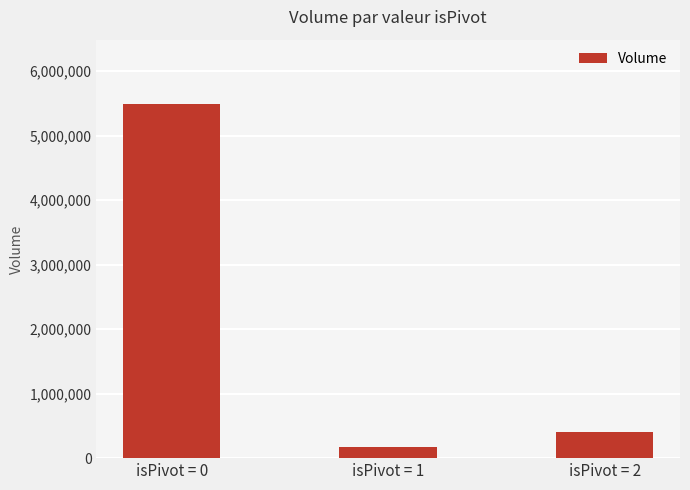

How many distinct data groups are displayed?

1